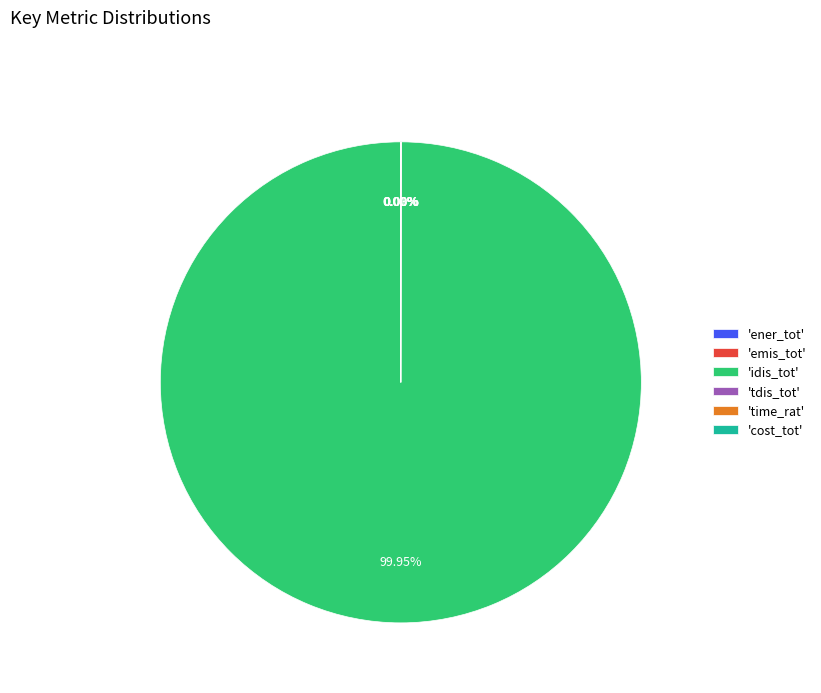

Is there any slice that represents more than half of the pie?

Yes